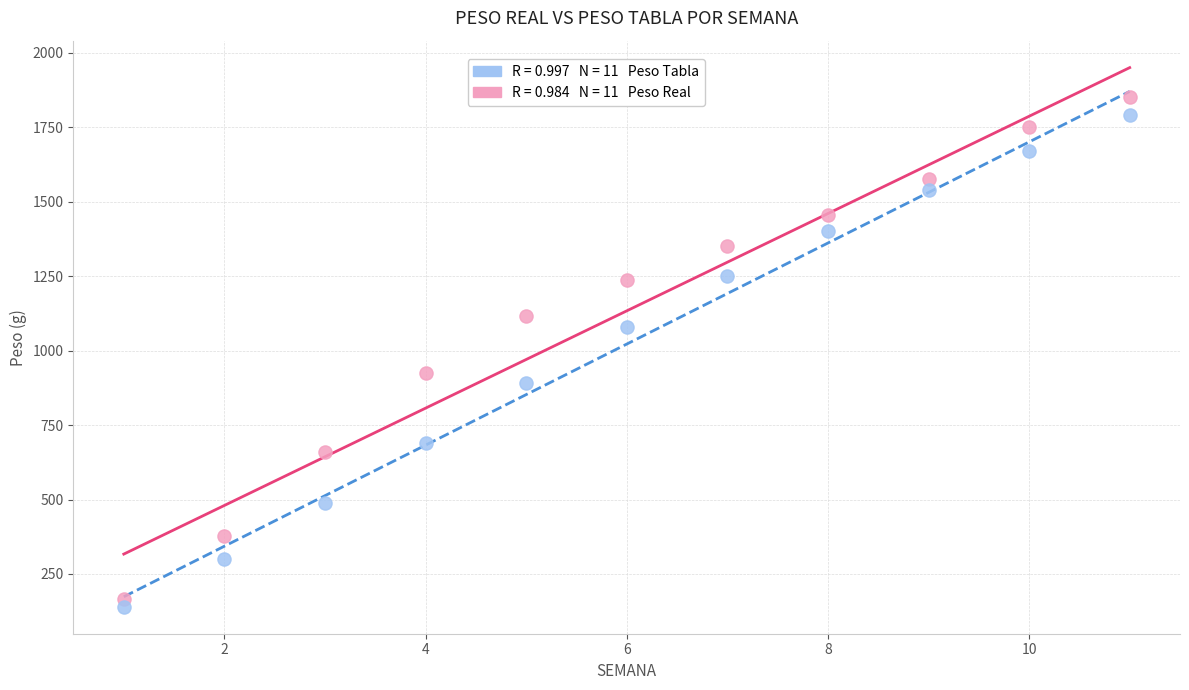

Across all data points, what is the range of X values (max minus min)?

10.0